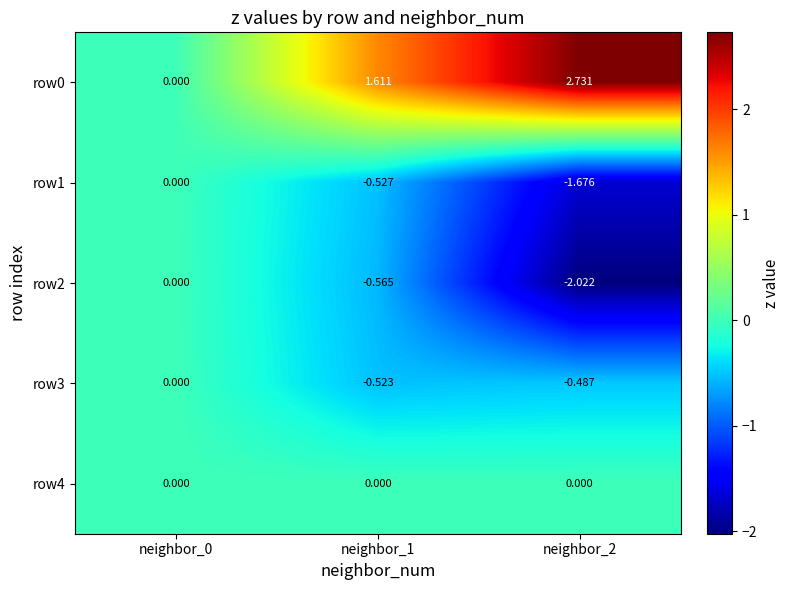

Is the value of row3 at neighbor_0 greater than the value of row0 at neighbor_2?

No